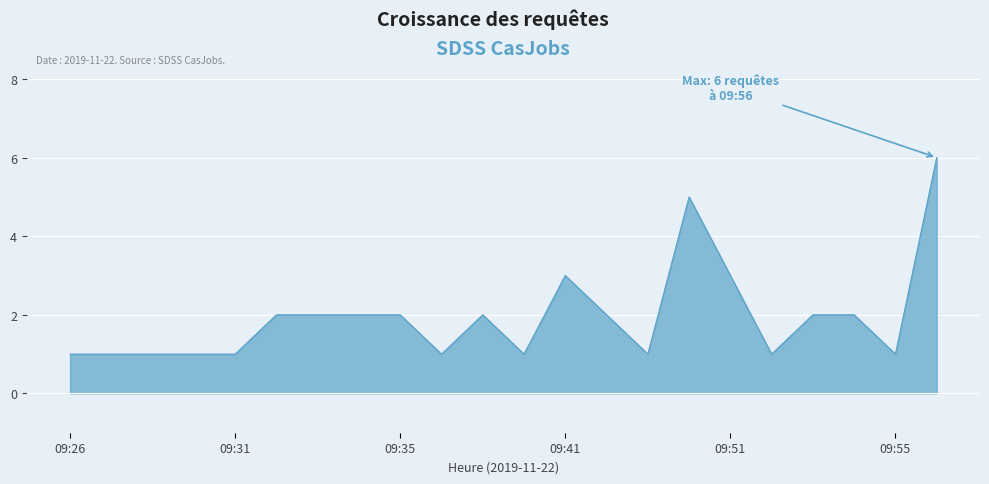

What is the maximum value shown in the chart?

6